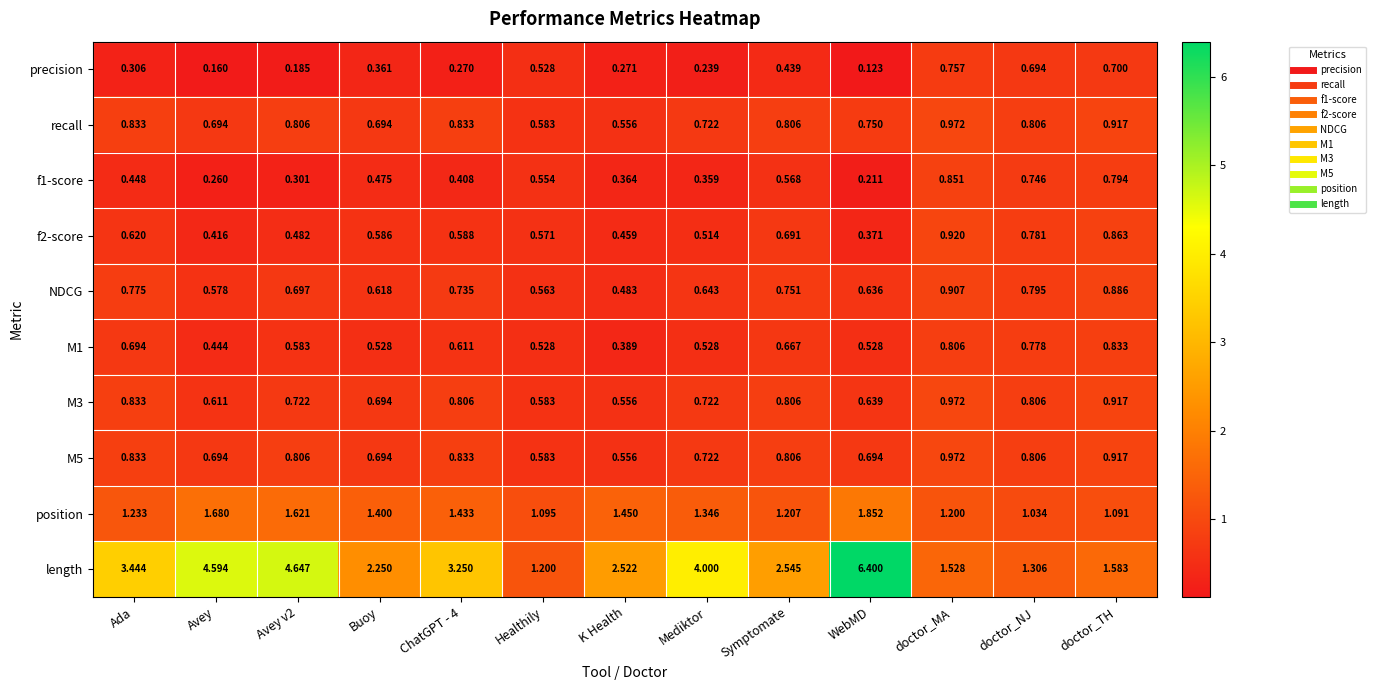

At which category does the chart reach its peak across all series?

WebMD